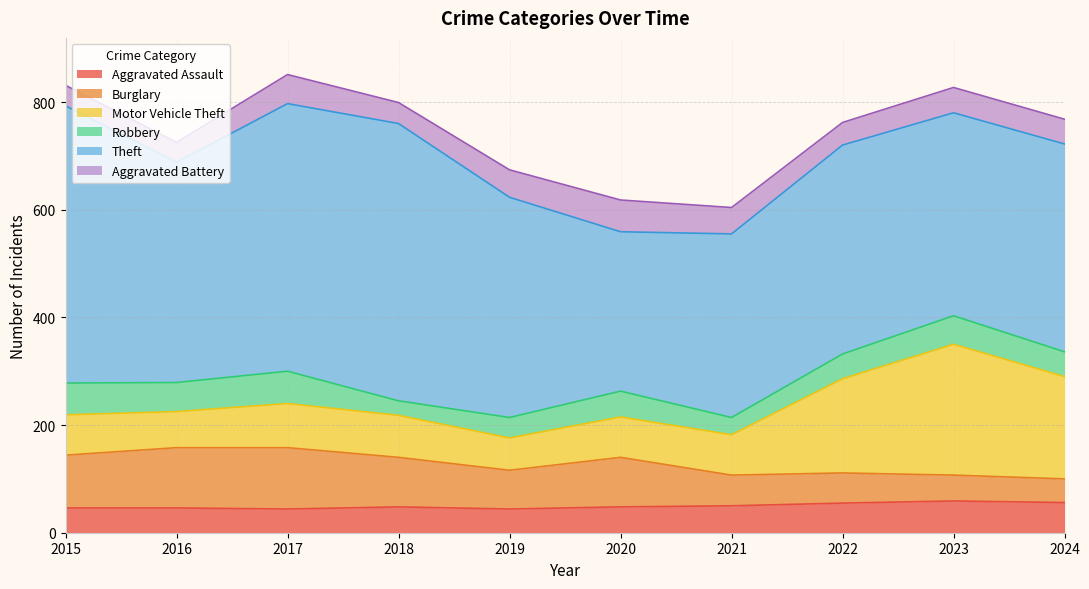

Reading left to right, extract all data points from this chart.

Aggravated Assault: 2015=46	2016=46	2017=44	2018=48	2019=44	2020=48	2021=50	2022=55	2023=59	2024=56
Burglary: 2015=98	2016=112	2017=114	2018=92	2019=72	2020=92	2021=57	2022=56	2023=48	2024=44
Motor Vehicle Theft: 2015=75	2016=67	2017=82	2018=78	2019=60	2020=75	2021=75	2022=175	2023=243	2024=190
Robbery: 2015=59	2016=54	2017=60	2018=27	2019=38	2020=48	2021=32	2022=46	2023=53	2024=46
Theft: 2015=515	2016=409	2017=497	2018=515	2019=409	2020=296	2021=341	2022=388	2023=377	2024=386
Aggravated Battery: 2015=38	2016=37	2017=54	2018=39	2019=51	2020=59	2021=49	2022=42	2023=47	2024=46